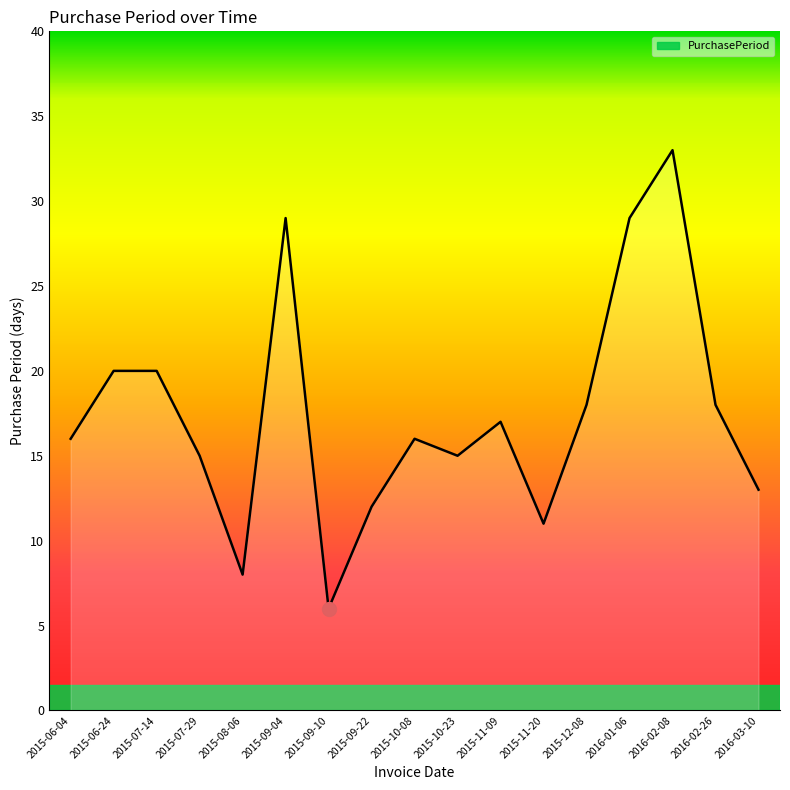

Is it true that the value at 2015-10-08 is 16?

True